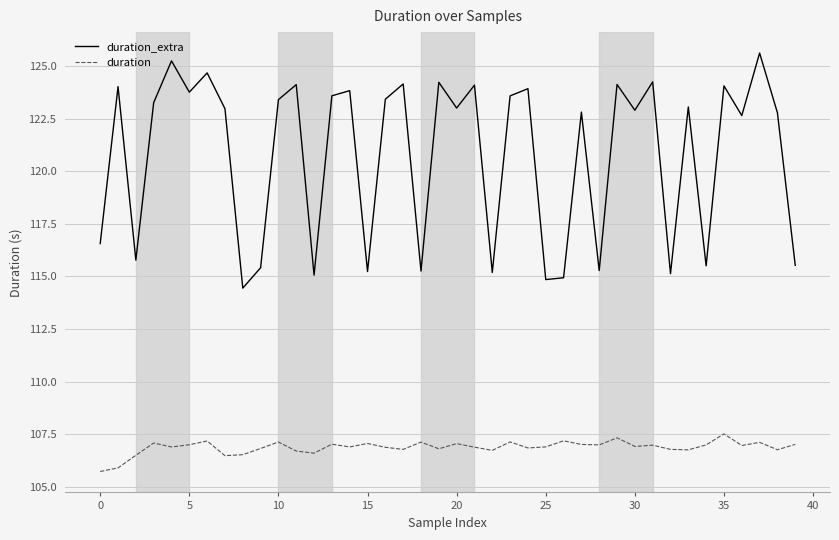

What is the sum of all duration_extra values?

4831.5